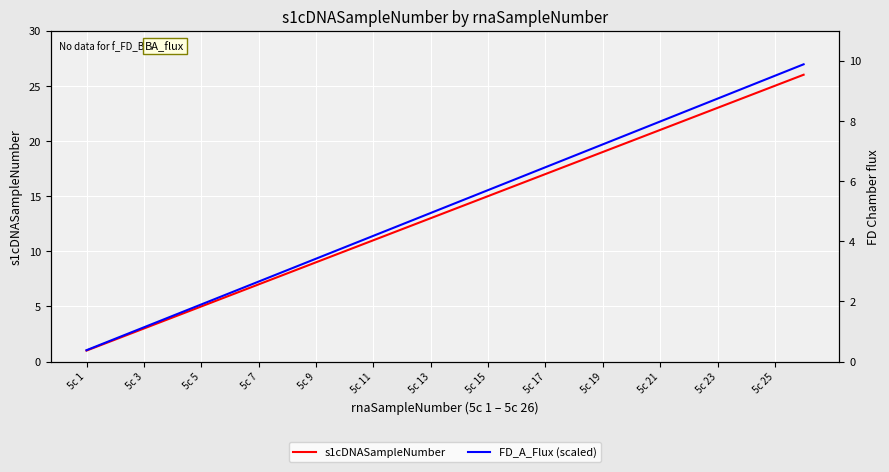

Count the number of data series in this chart.

2